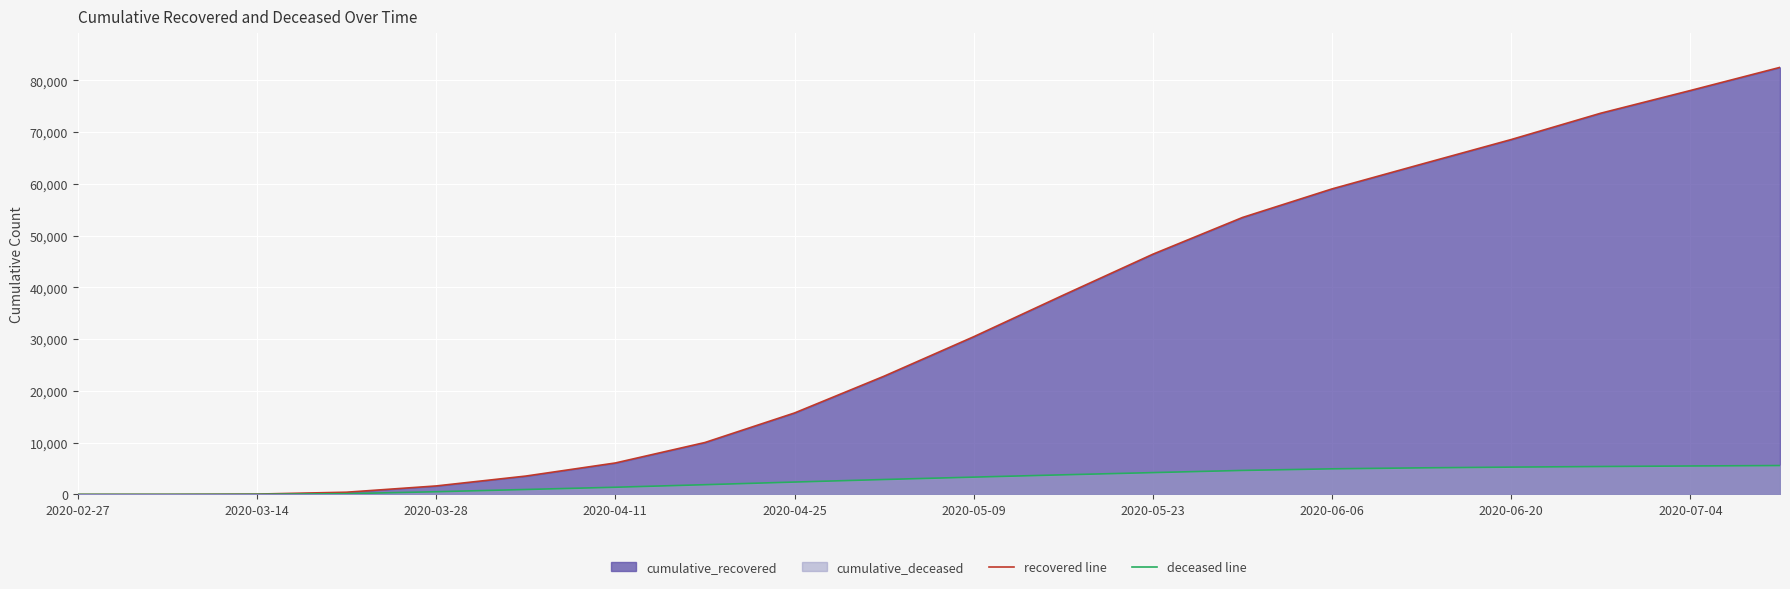

Does the chart display data point markers on the line(s)?

No